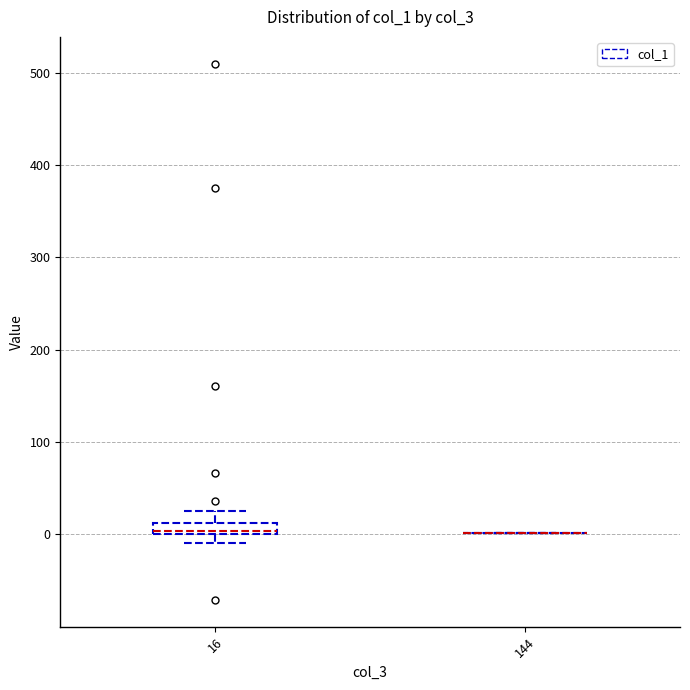

Where does the upper whisker of the box at x = 16 end on the y-axis? The values are not printed on the chart, so give them approximately, as read against the axis.

30